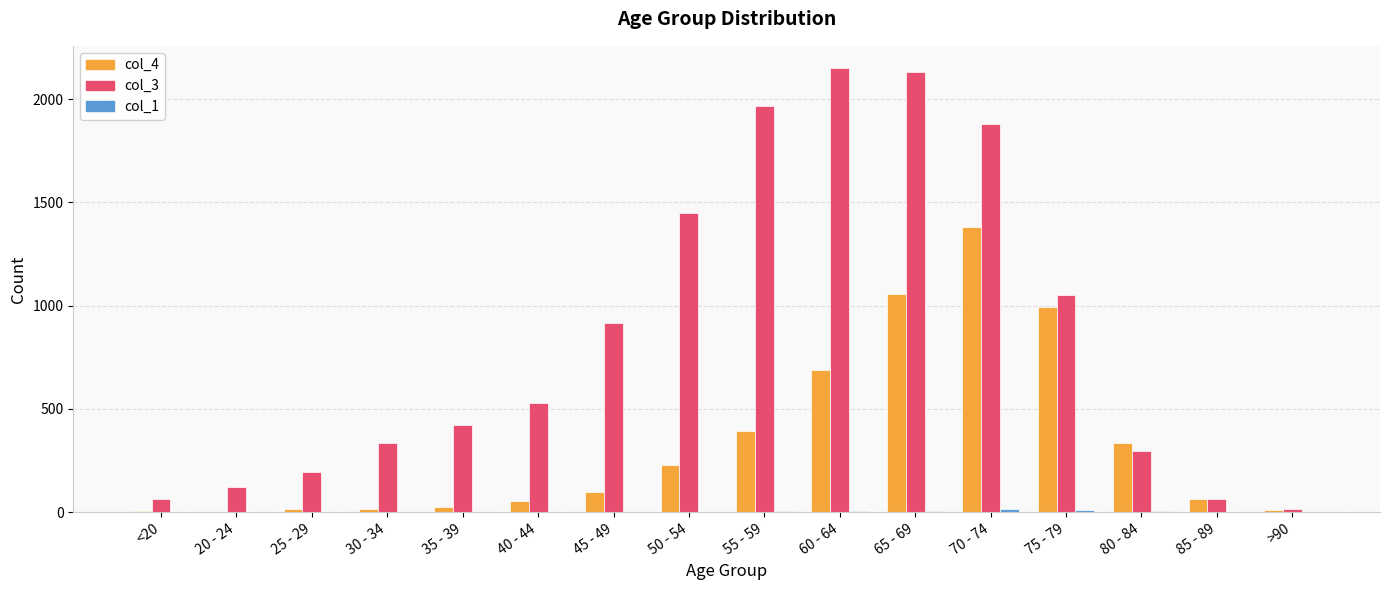

Which series has the largest total across all categories?

col_3